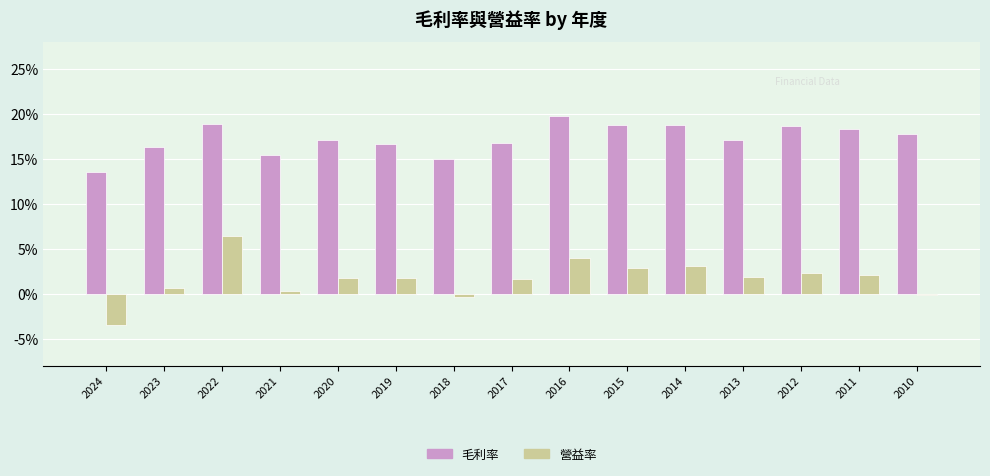

List the series in order of their peak value, lowest first.

營益率, 毛利率